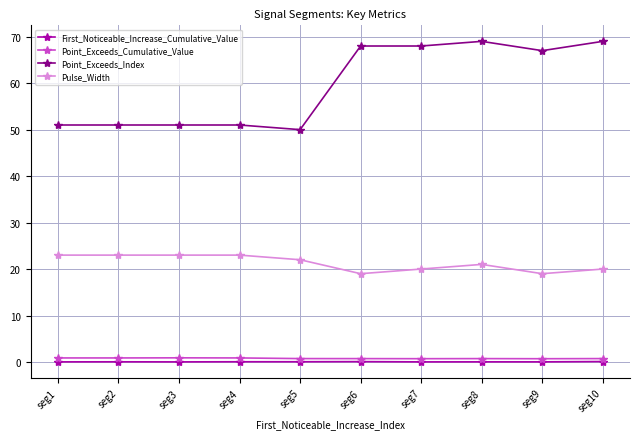

What is the maximum value shown in the chart?

69.0